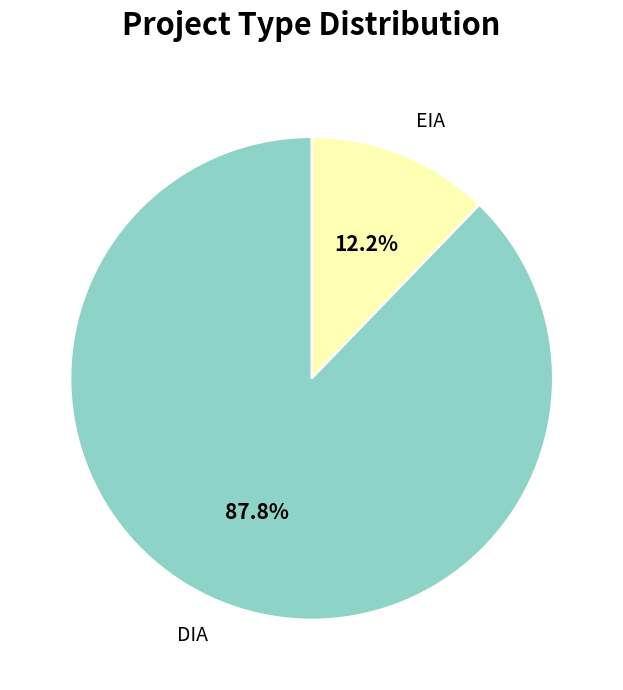

What is the largest slice in the pie chart?

DIA